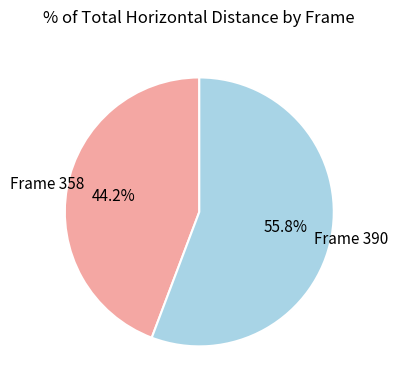

Is there any slice that represents more than half of the pie?

Yes